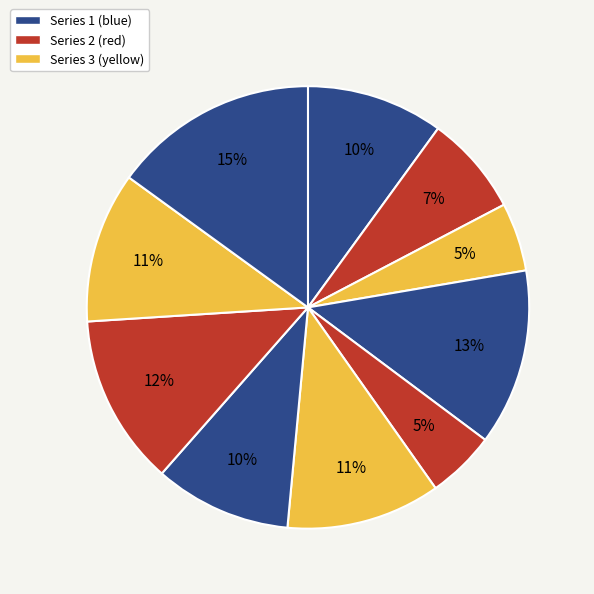

Count the number of slices in the pie.

10